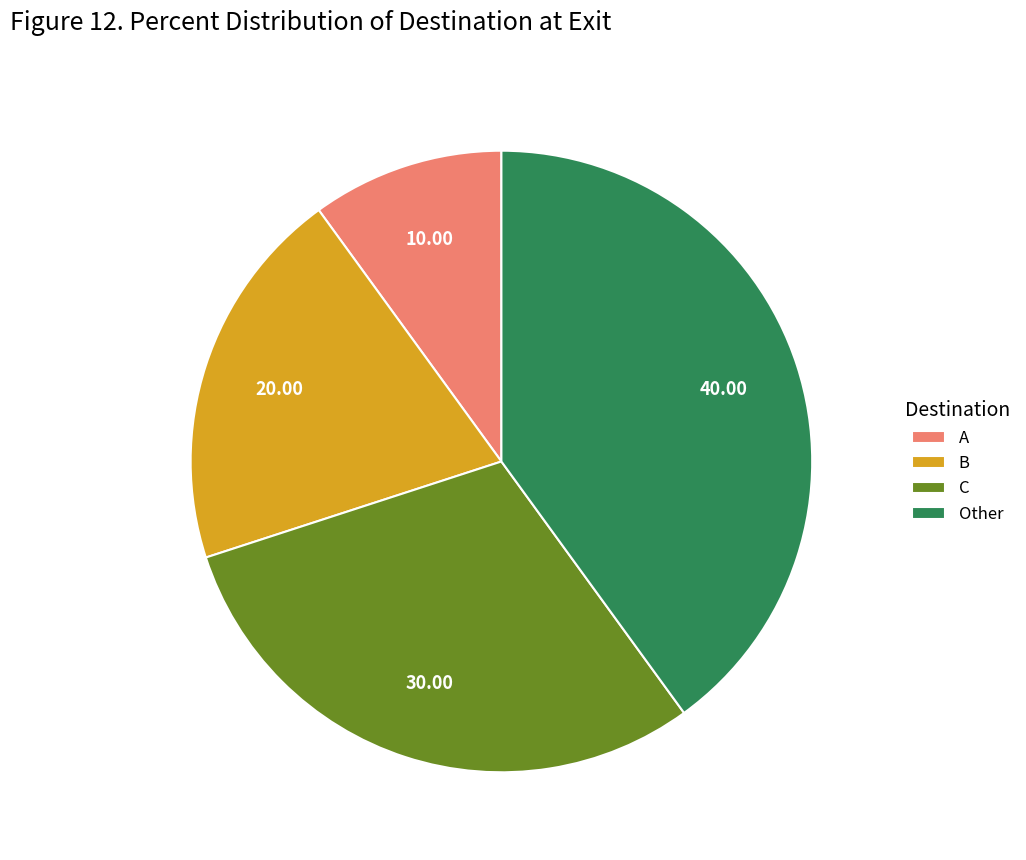

What is the ratio of the value at A to the value at B?

0.5